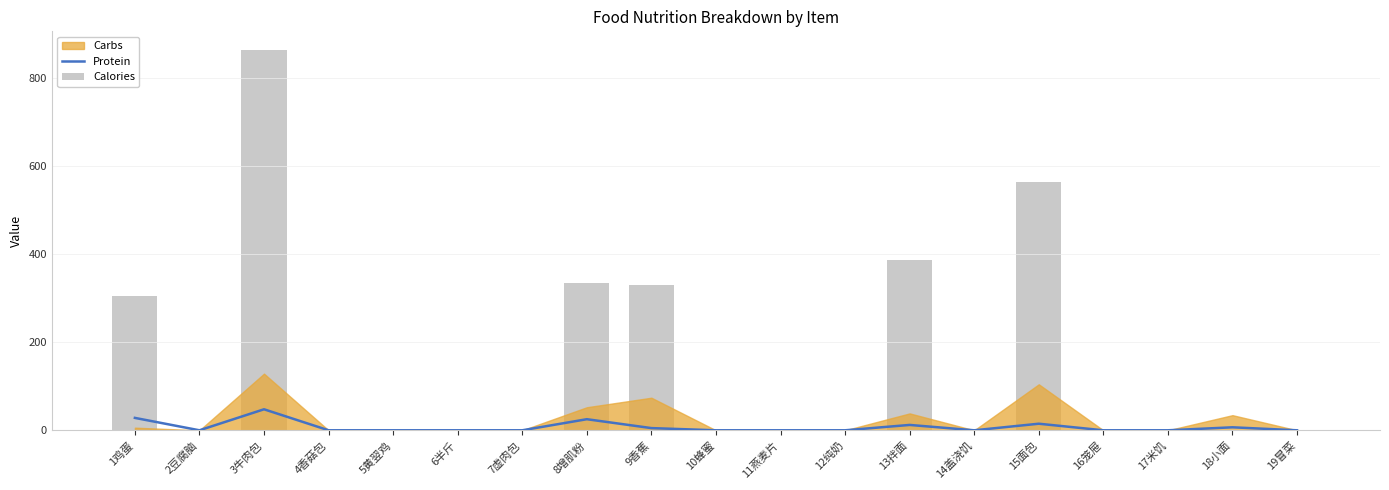

True or false: Calories has a value of 505.3 at 1鸡蛋.

False